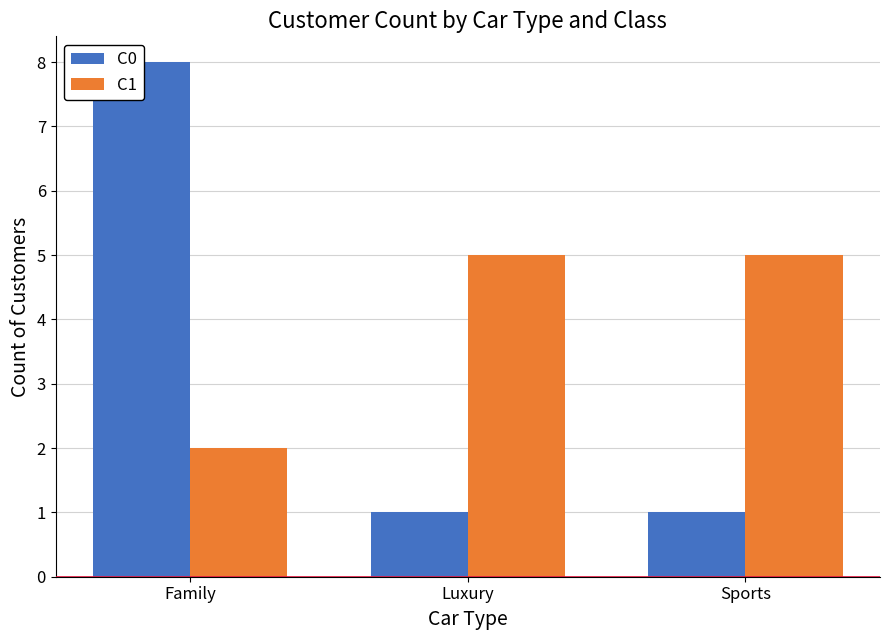

Which has a higher value, Family or Luxury?

Family